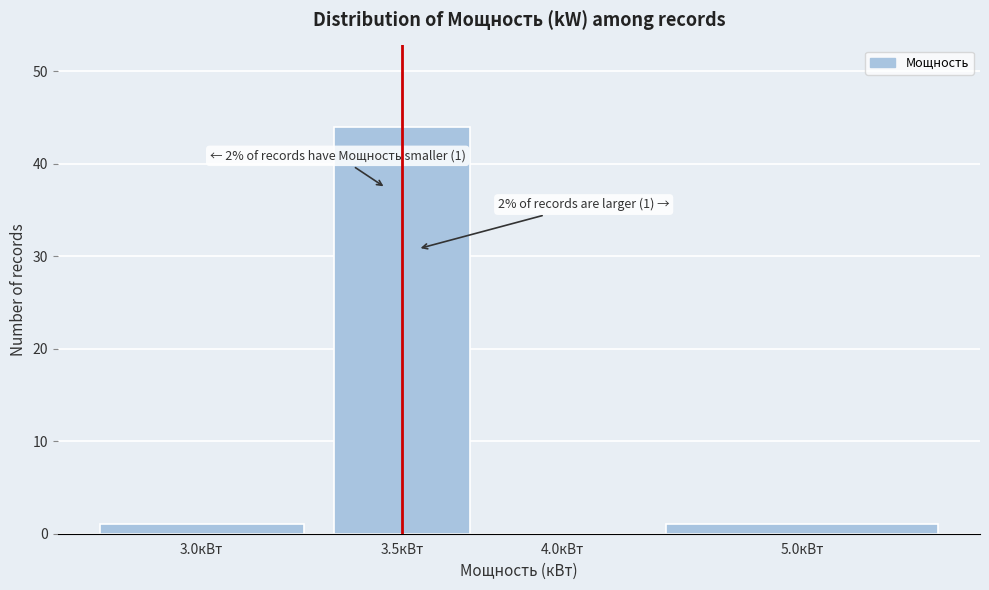

Reading left to right, extract all data points from this chart.

3.0кВт=1	3.5кВт=44	4.0кВт=0	5.0кВт=1